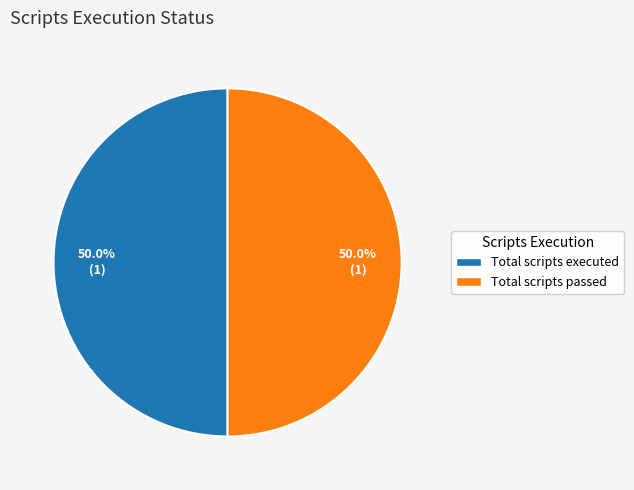

What percentage do Total scripts passed and Total scripts executed together represent?

100.0%